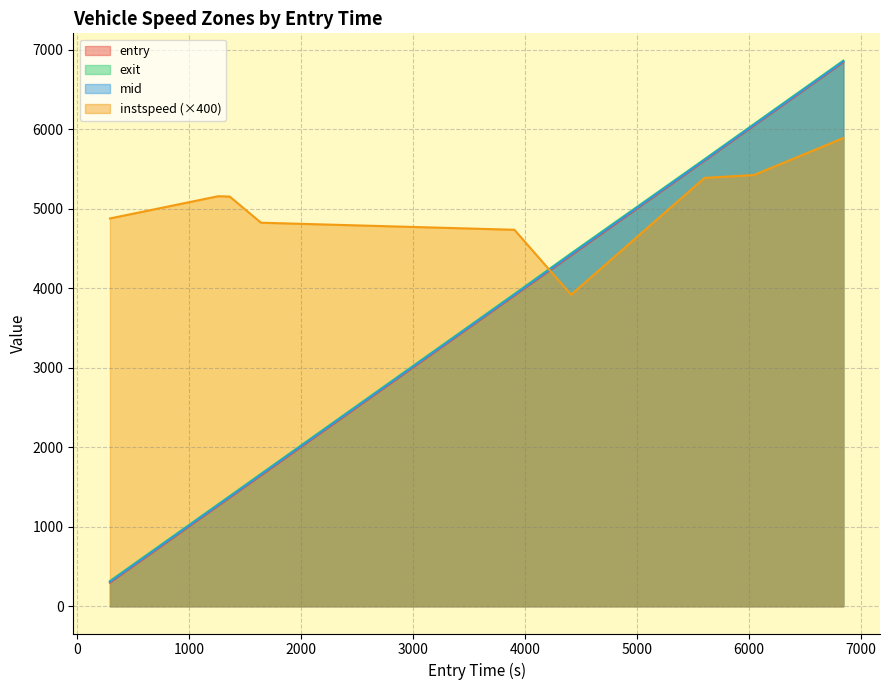

What is the minimum value for entry?

296.1